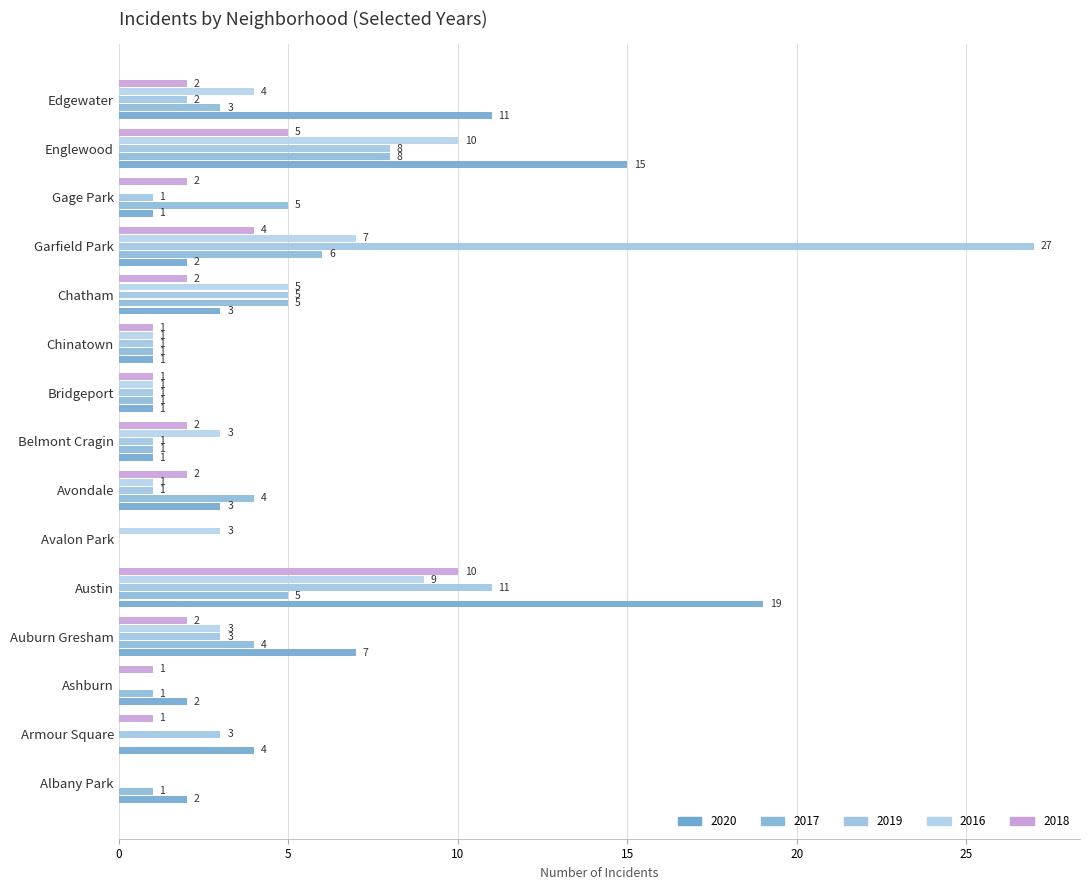

How many positive values does the 2018 series have?

13